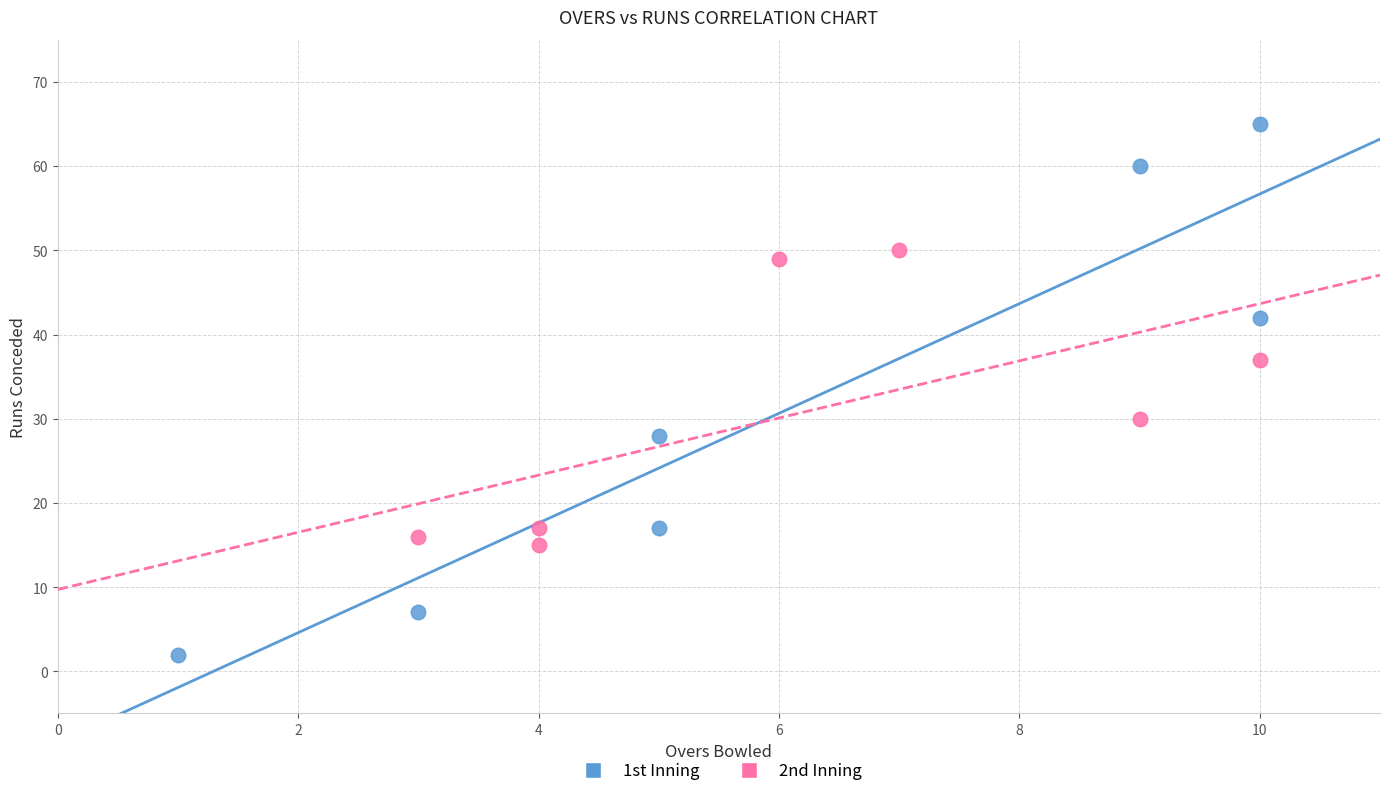

Which series has the widest spread of Y values?

1st Inning